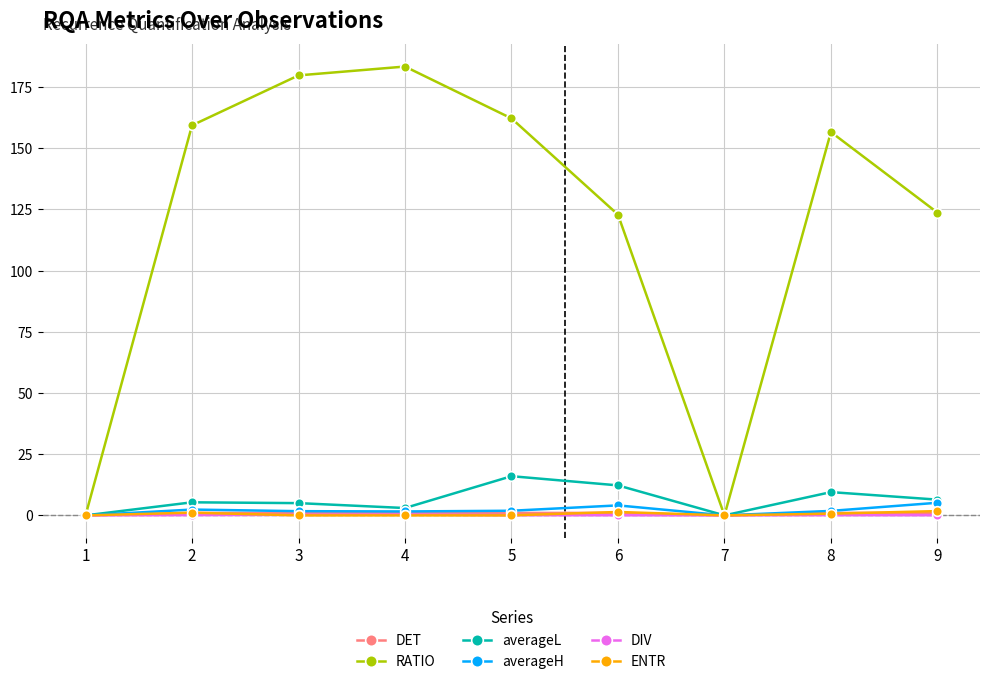

The value of RATIO at 3 is 179.7. True or false?

True